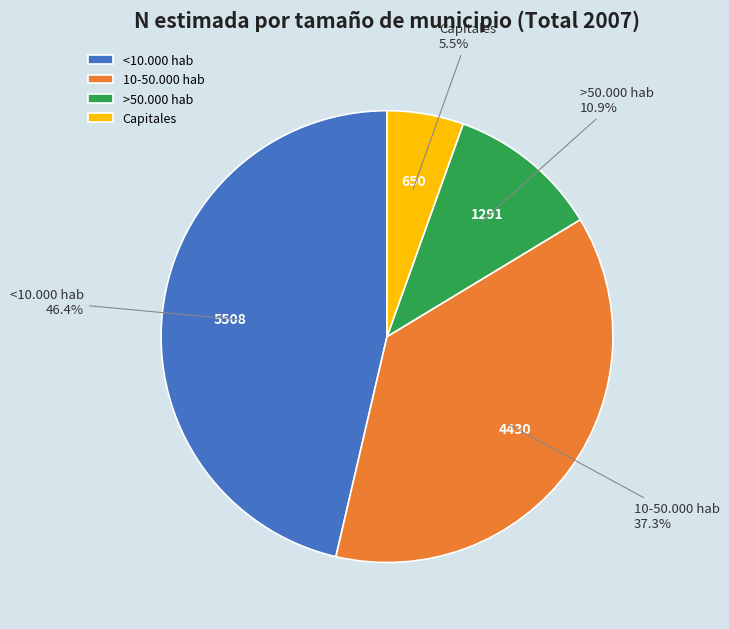

Which has a higher value, Capitales or <10.000 hab?

<10.000 hab